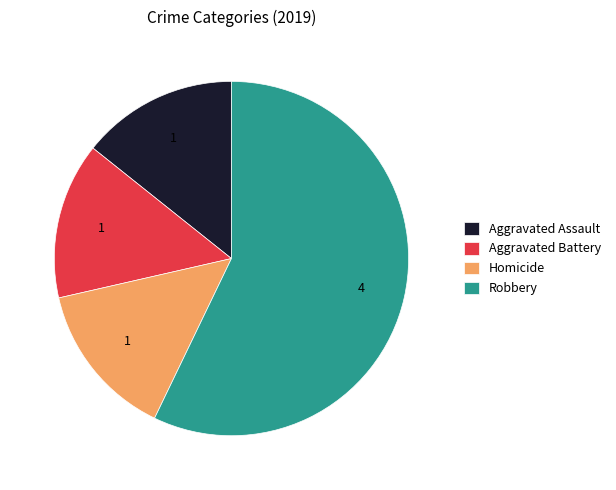

True or false: Aggravated Assault accounts for 14% of the total.

True